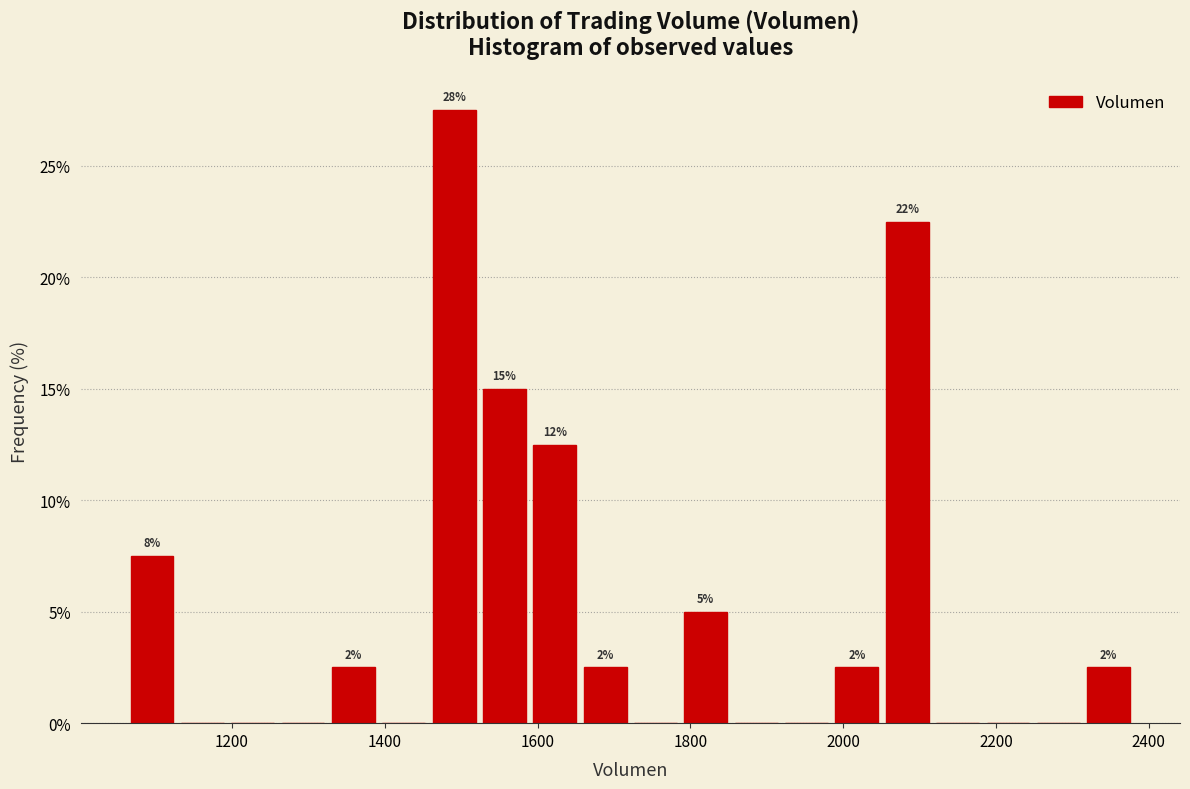

Read against the x-axis, roughly where is the centre of the tallest bar?

1500